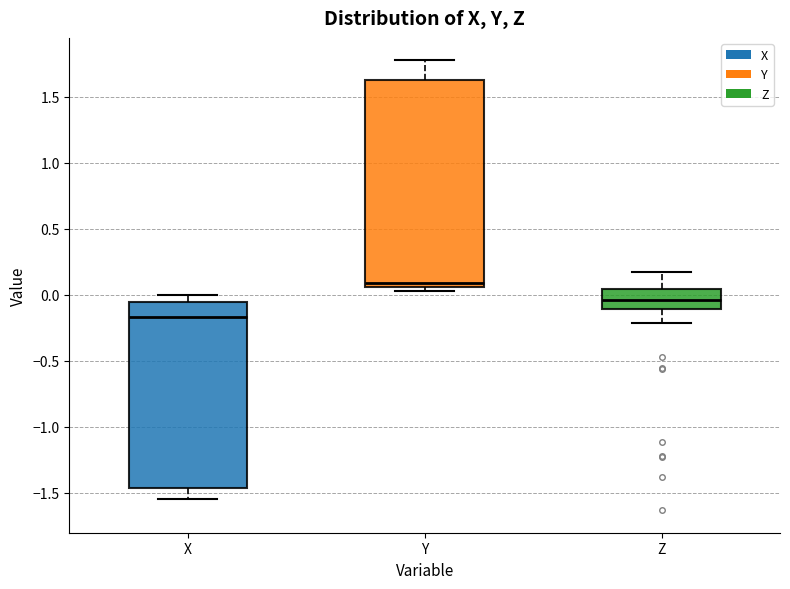

Reading left to right, transcribe this box plot: for each box, give where its median line is, the range the box spans, and where its two whiskers end, as read against the y-axis. The values are not printed on the chart, so give them approximately, as read against the axis.

X: median -0.15, box -1.45 to -0.05, whiskers -1.55 to 0.00
Y: median 0.10, box 0.05 to 1.65, whiskers 0.05 (just below the box's lower edge) to 1.80
Z: median -0.05, box -0.10 to 0.05, whiskers -0.20 to 0.15